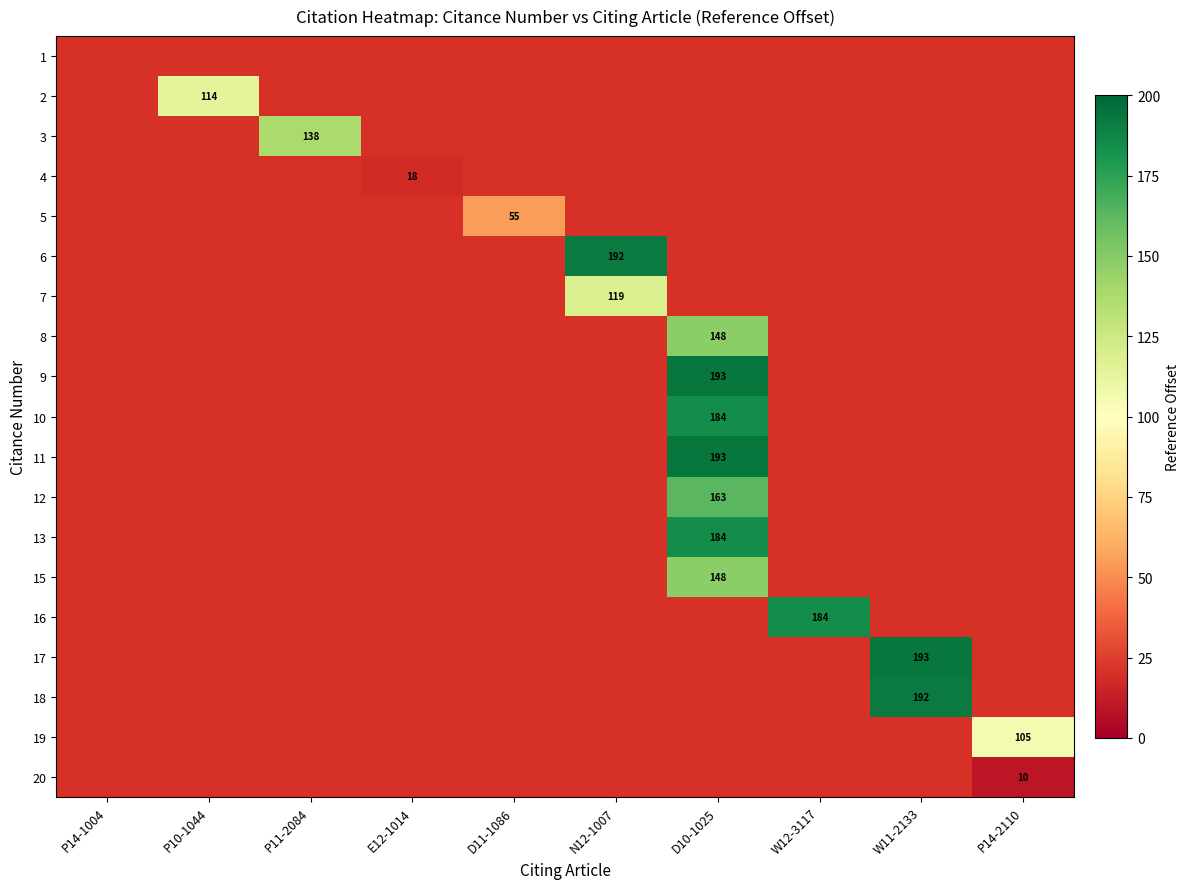

What is the difference between the 3 values at P14-1004 and P11-2084?

138